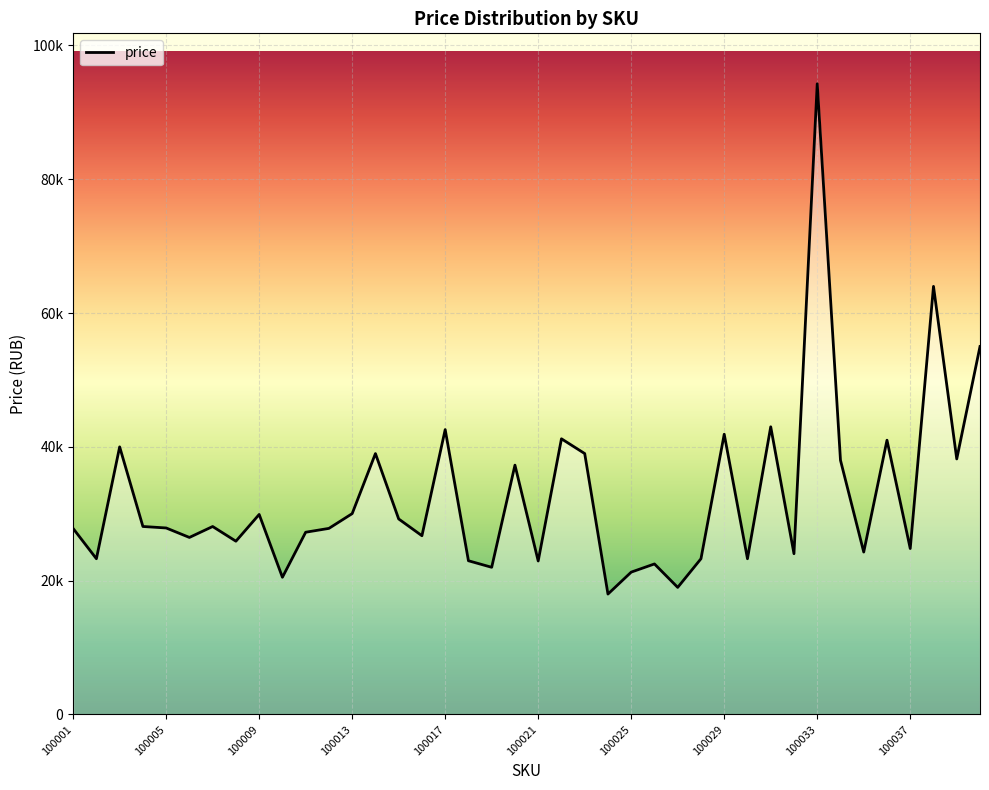

Reading right to left, list all the values displayed in this chart.

55000	38196	63988	24802	40998	24278	38000	94268	24030	42999	23278	41890	23278	18996	22500	21278	17997	38999	41206	22944	37270	21999	22978	42582	26717	29224	38999	30021	27815	27241	20507	29898	25900	28095	26462	27878	28100	39999	23278	27800